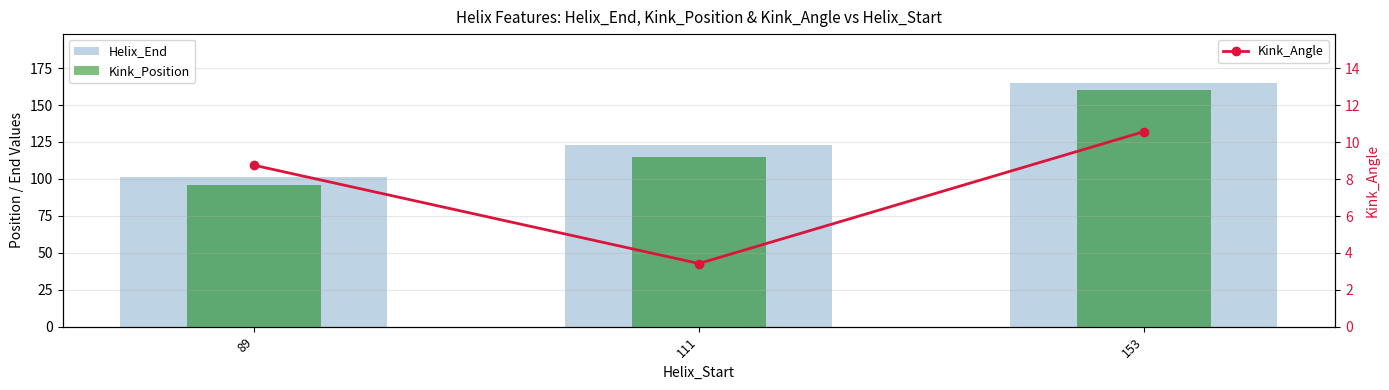

What is the difference between the Kink_Angle values at 89 and 111?

5.3